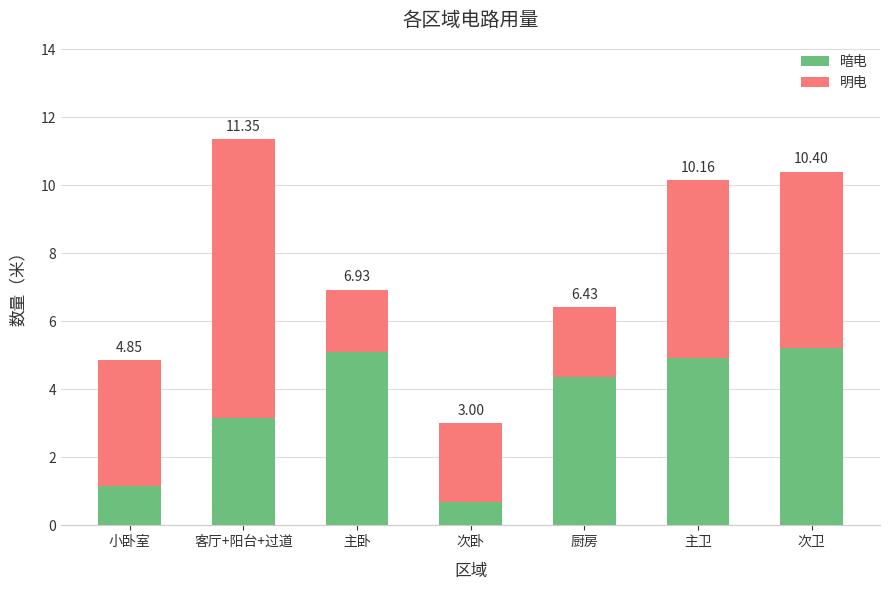

At which label is 暗电 closest to 2?

小卧室